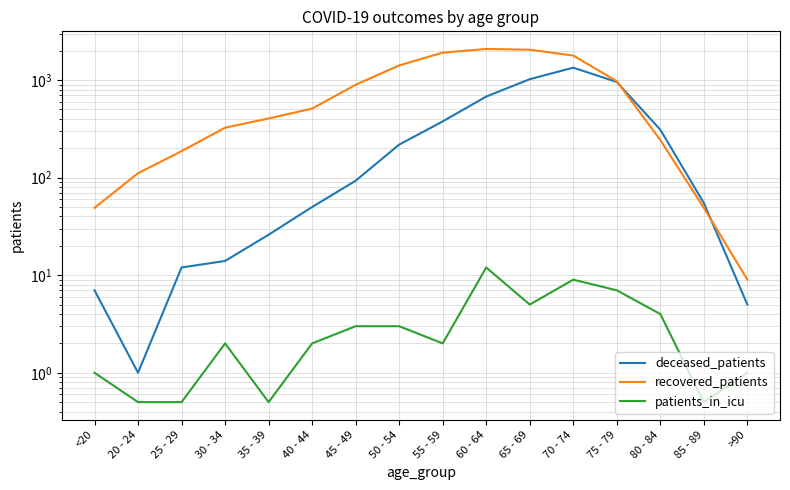

Which label corresponds to the smallest value in the chart?

20 - 24